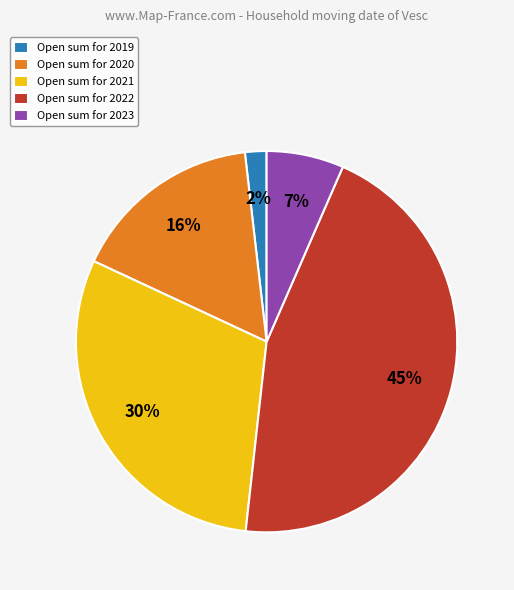

To the nearest percent, what percentage of the pie is Open sum for 2021?

30%